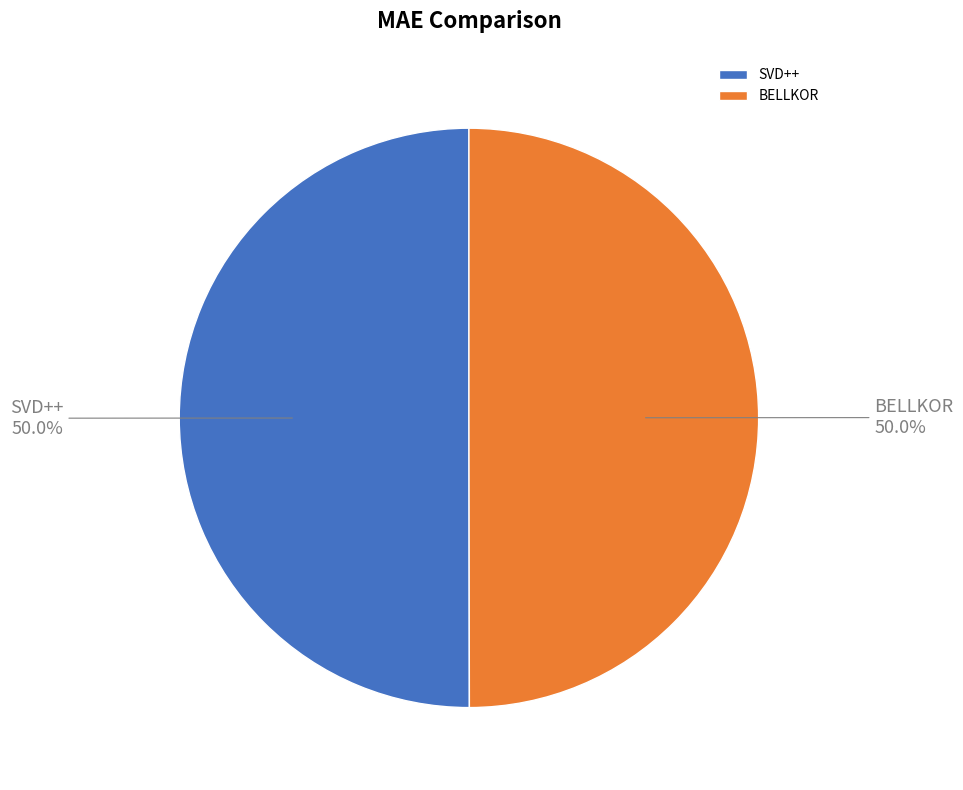

Is the sum of SVD++ and BELLKOR greater than half?

Yes